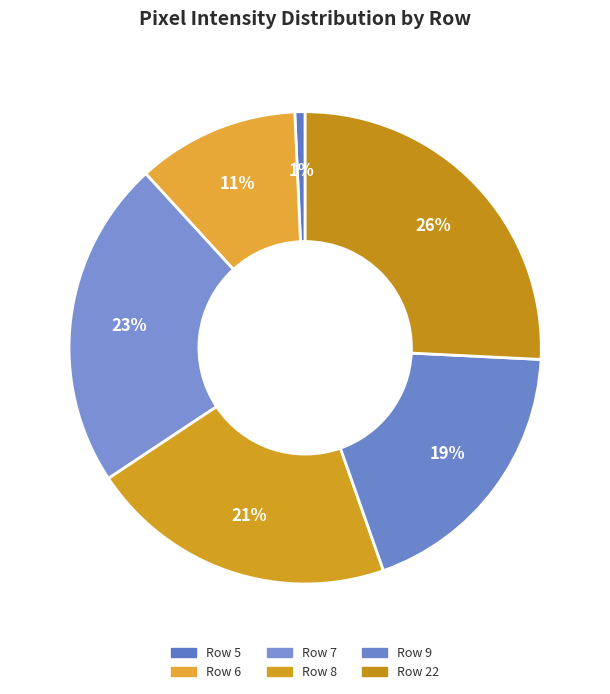

How many slices are in this pie chart?

6